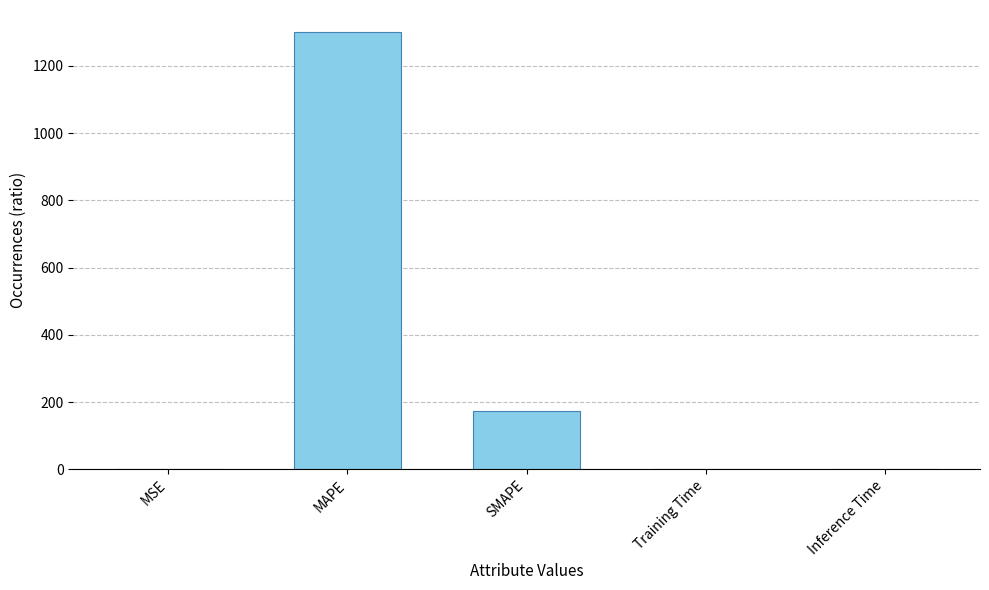

Which category has the highest value across all series?

MAPE